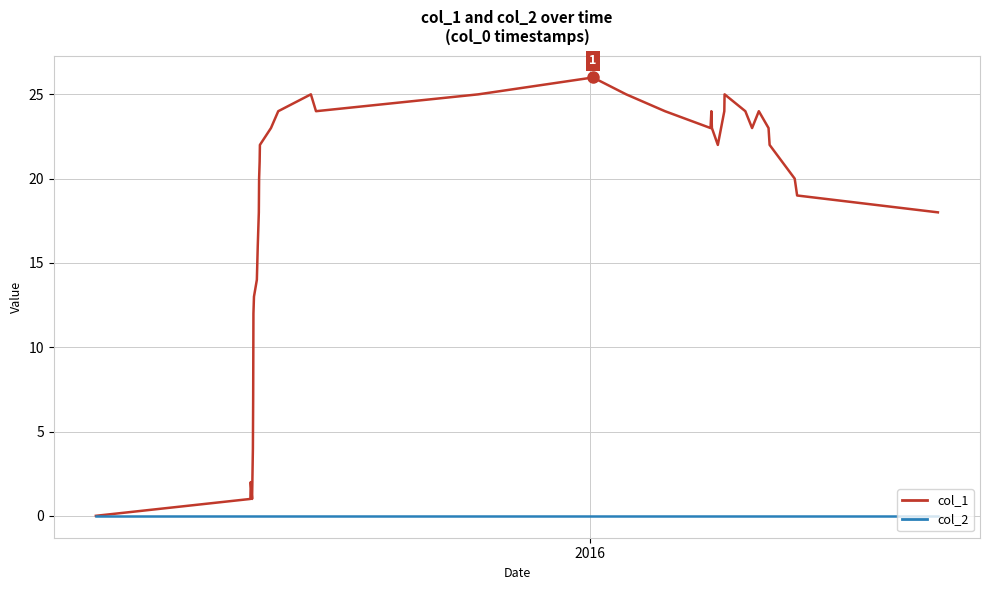

What is the maximum value shown in the chart?

26